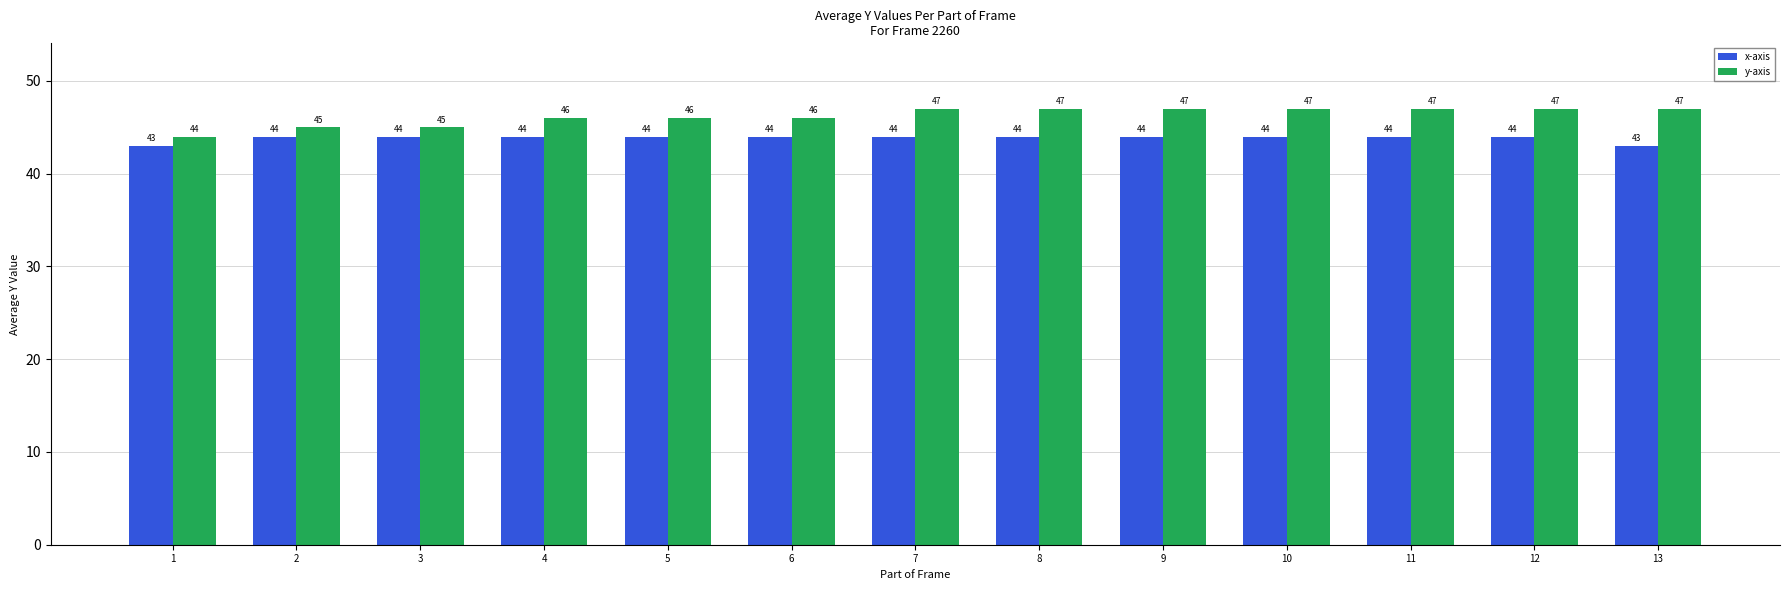

Is it true that y-axis equals 47 at 9?

True